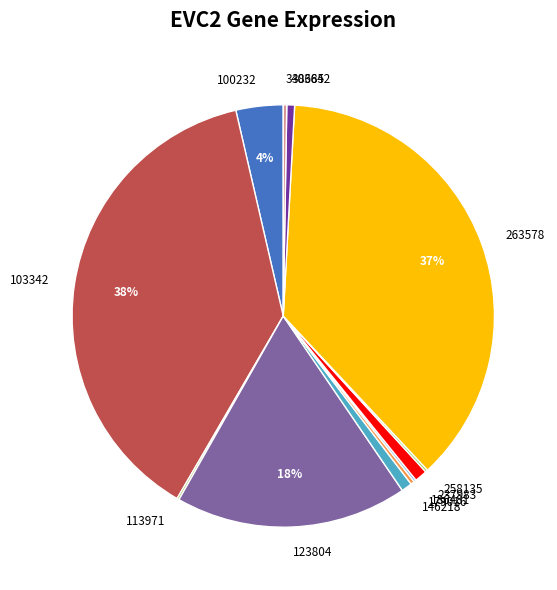

Is there a majority slice in this chart?

No